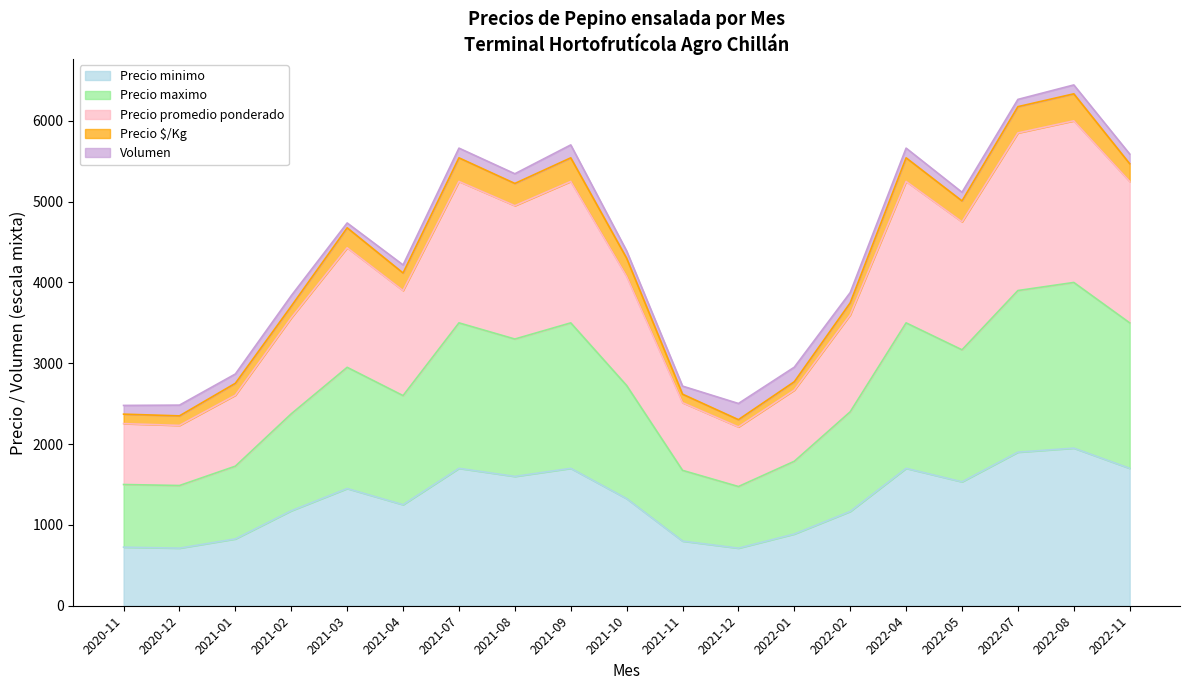

The value of Precio minimo at 2022-01 is 887.5. True or false?

True